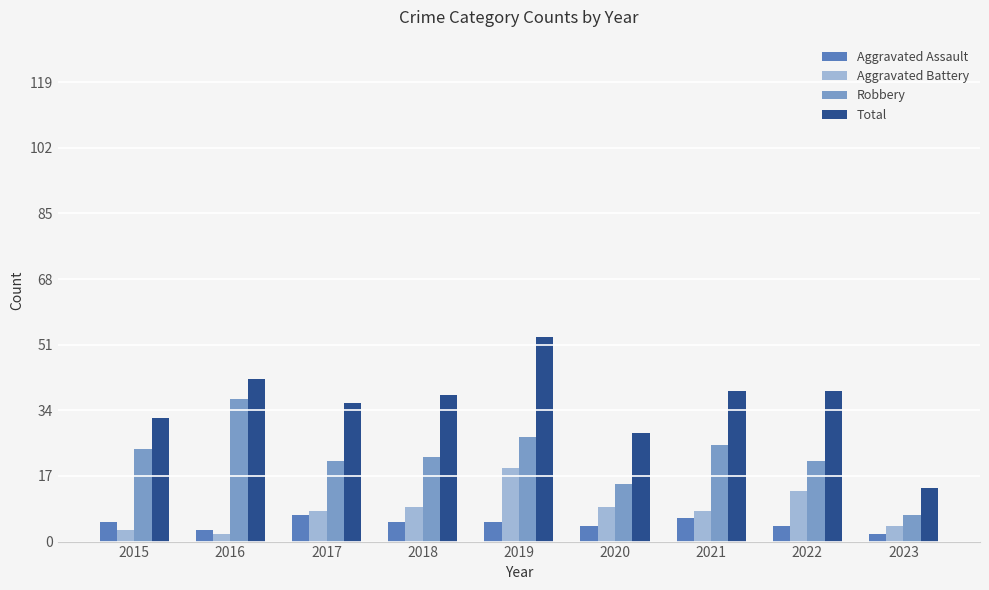

At which category is the sum across all series the highest?

2019